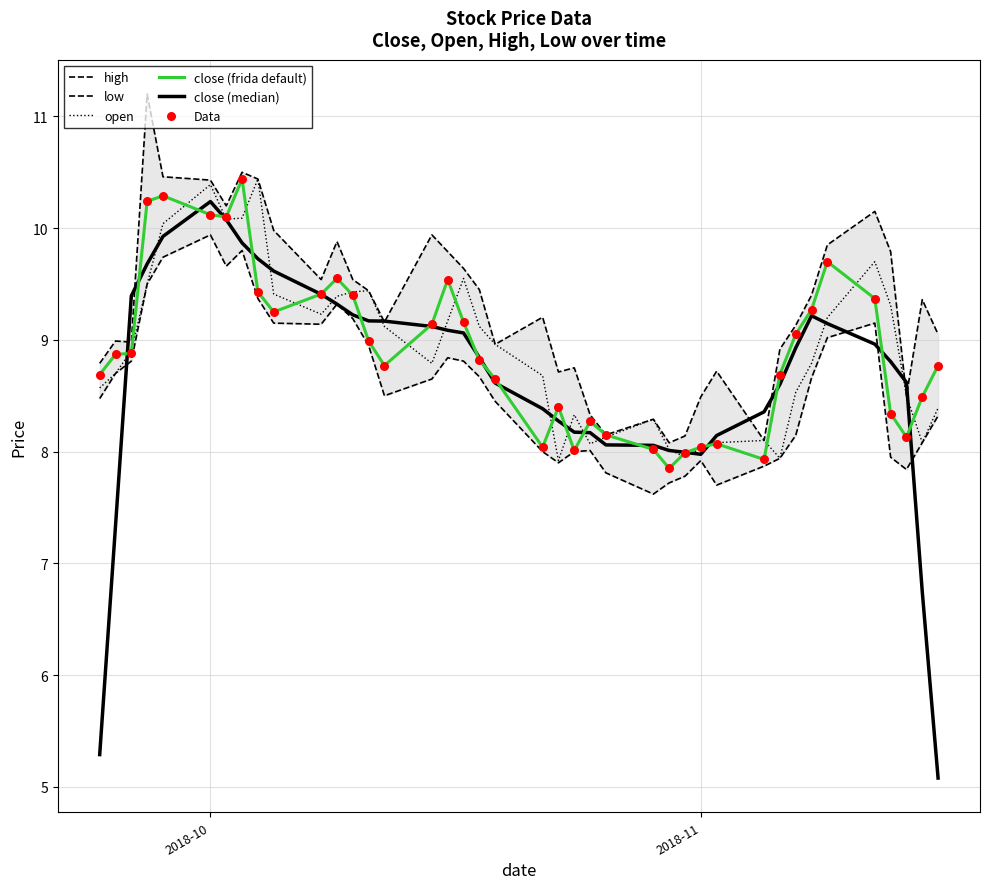

At how many categories does at least one series exceed 6?

40